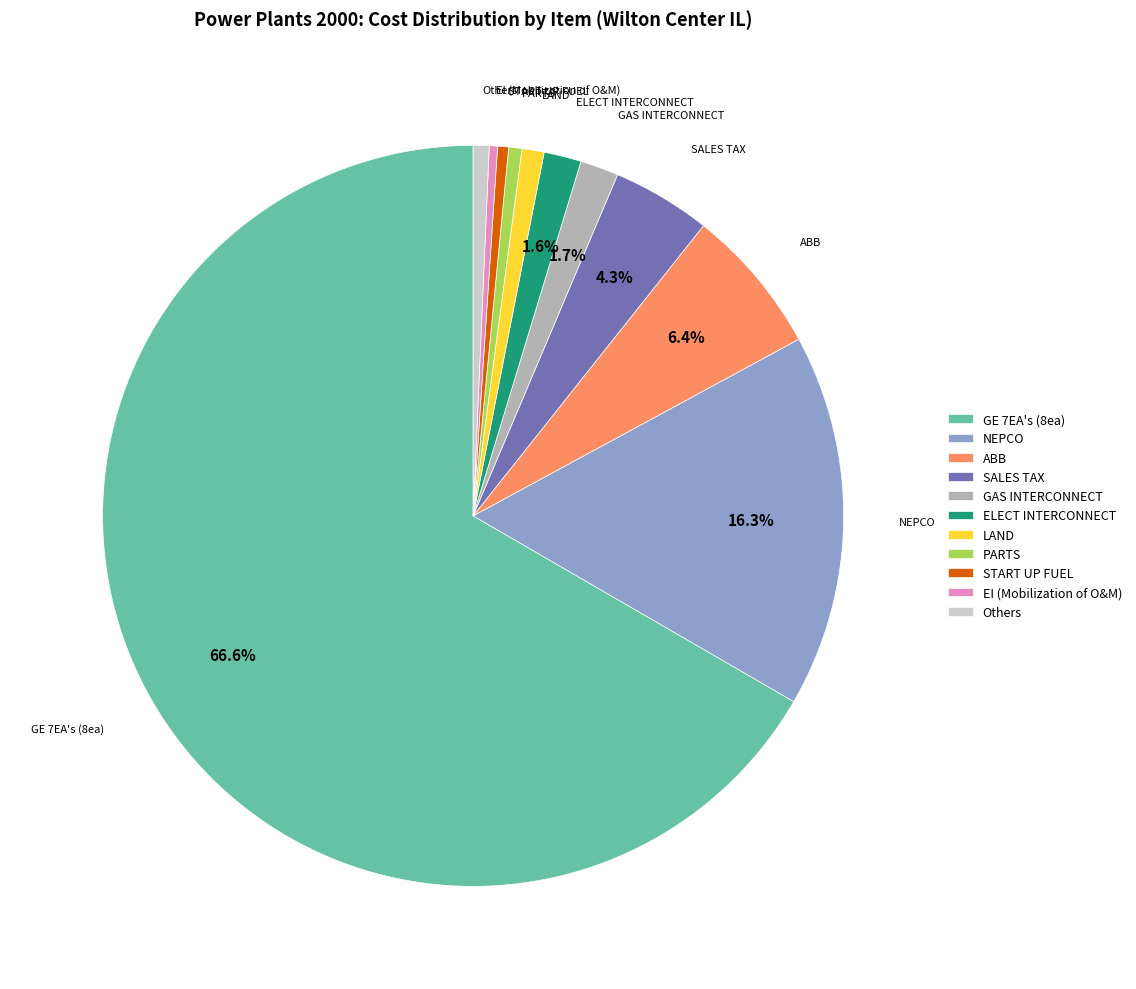

To the nearest percent, what is the difference between the largest and smallest slice percentages?

66%